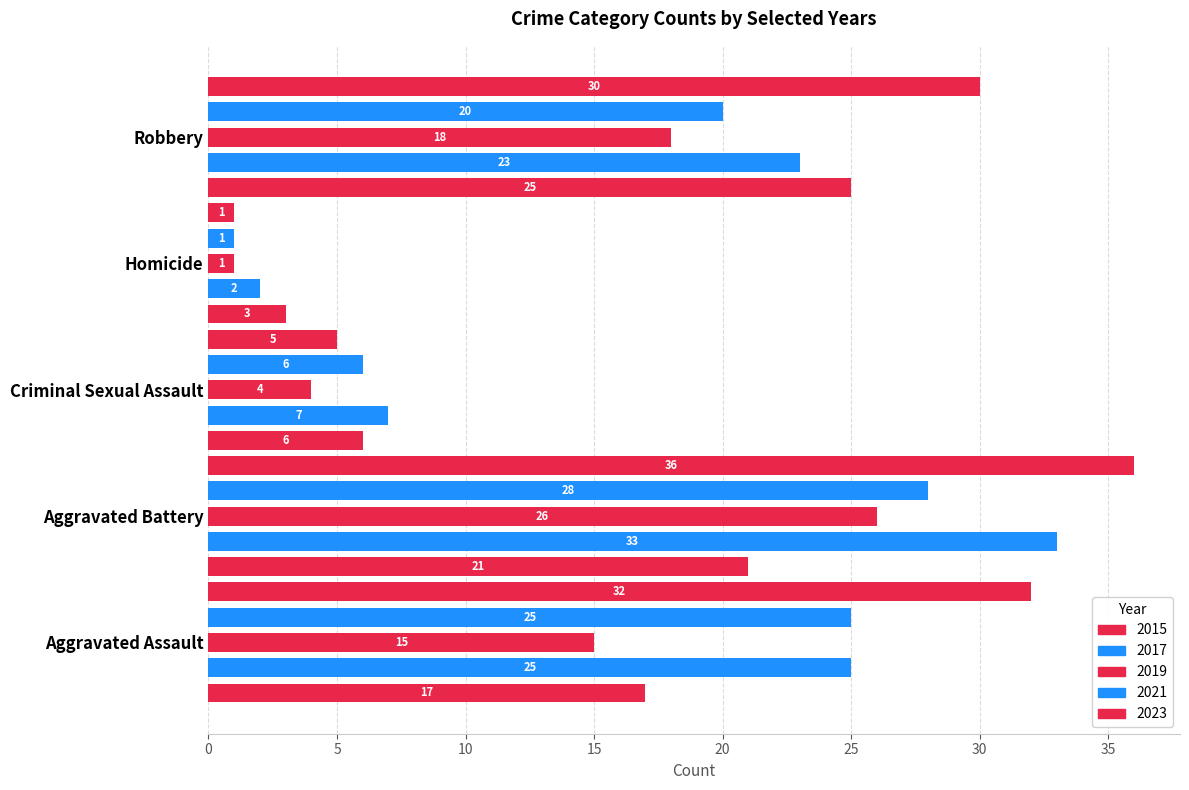

How many data points in 2021 are less than 20?

2